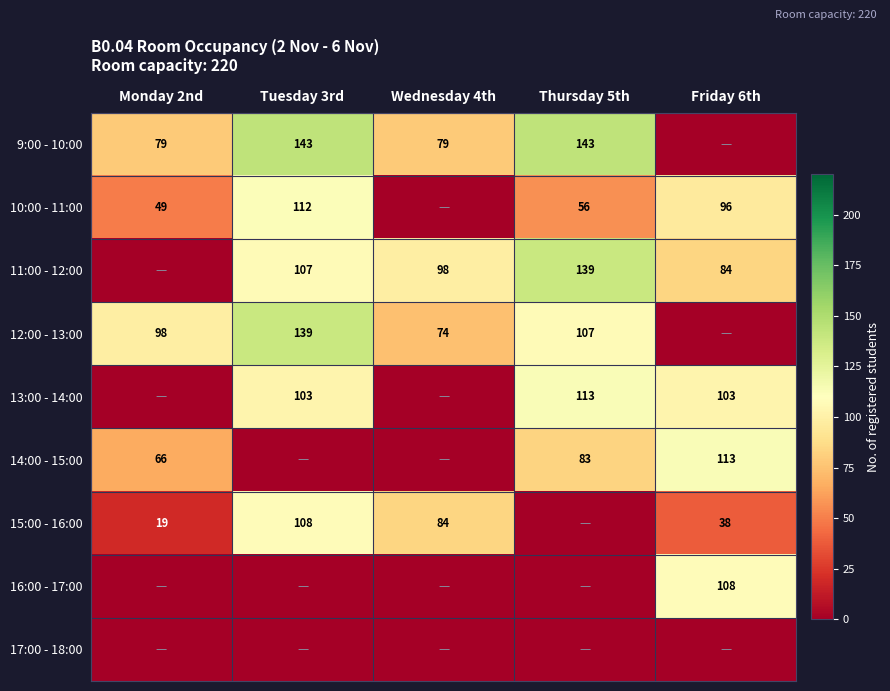

What is the sum of the 10:00 - 11:00 values at Thursday 5th and Monday 2nd?

105